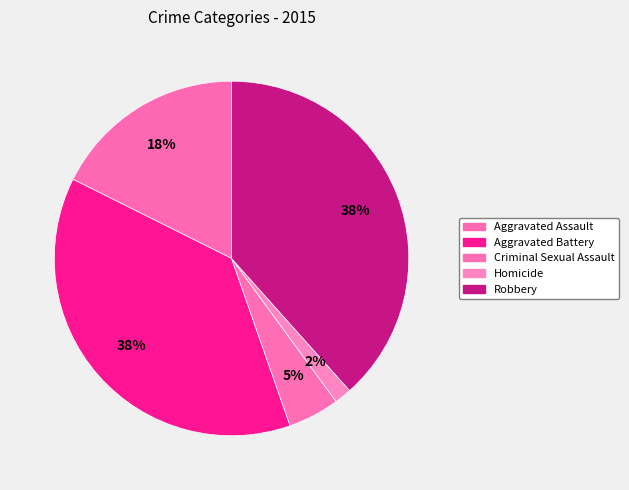

How many slices are in this pie chart?

5